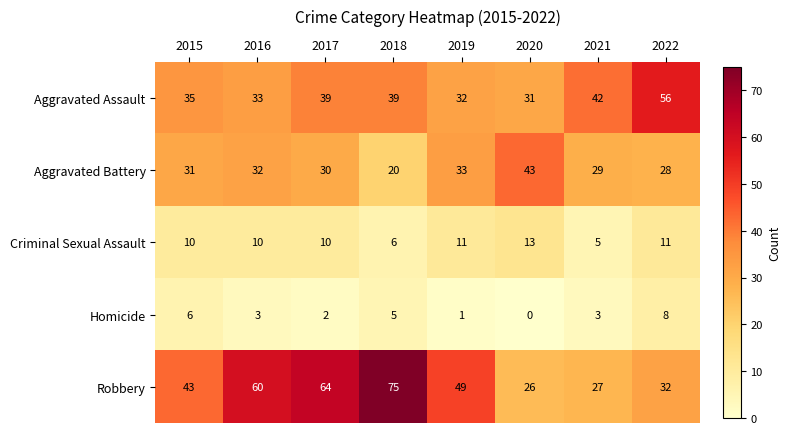

How many values in the Aggravated Battery series are below 31?

4